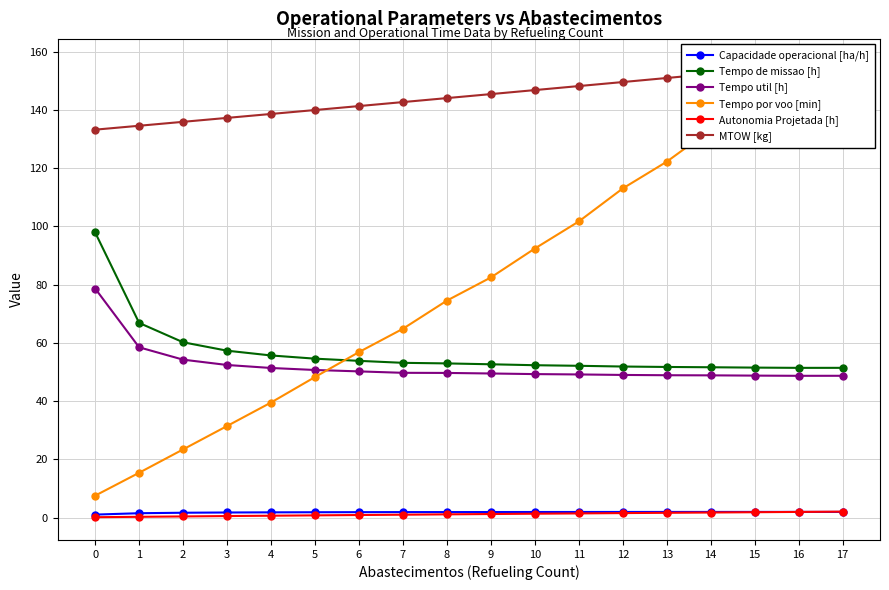

Is this an area chart (filled region under the line)?

No